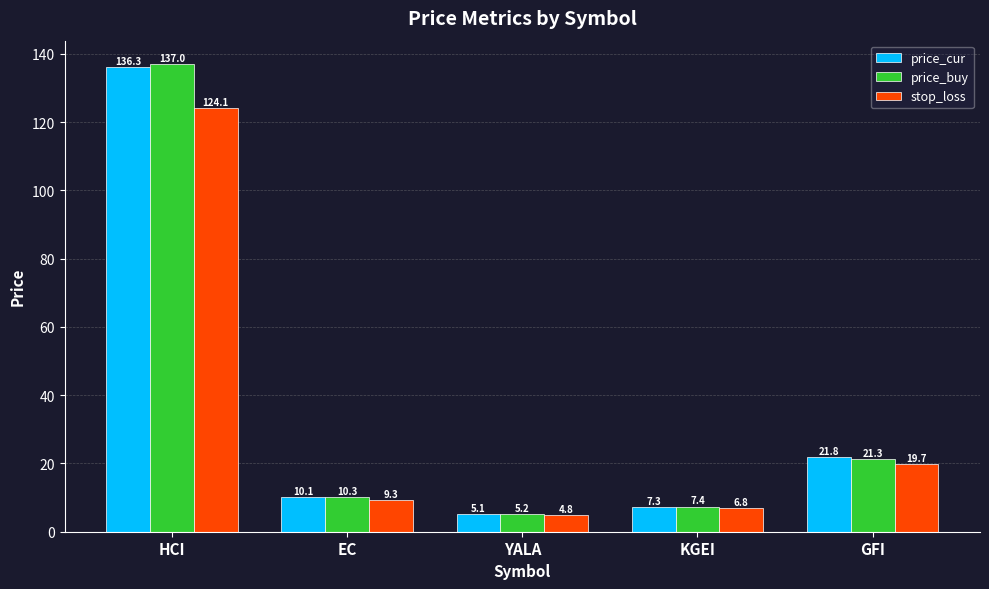

Where is price_buy nearest to the value 71?

GFI